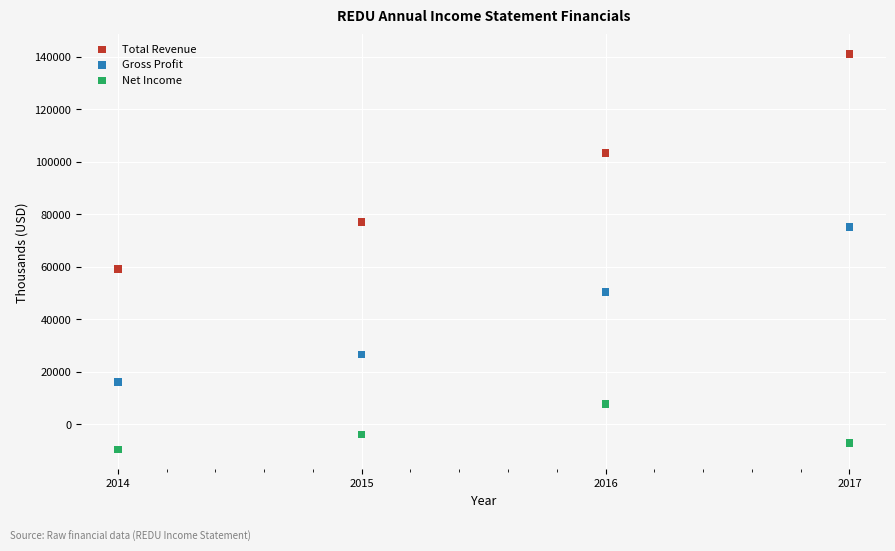

What are all the series names shown in the legend?

Total Revenue, Gross Profit, Net Income